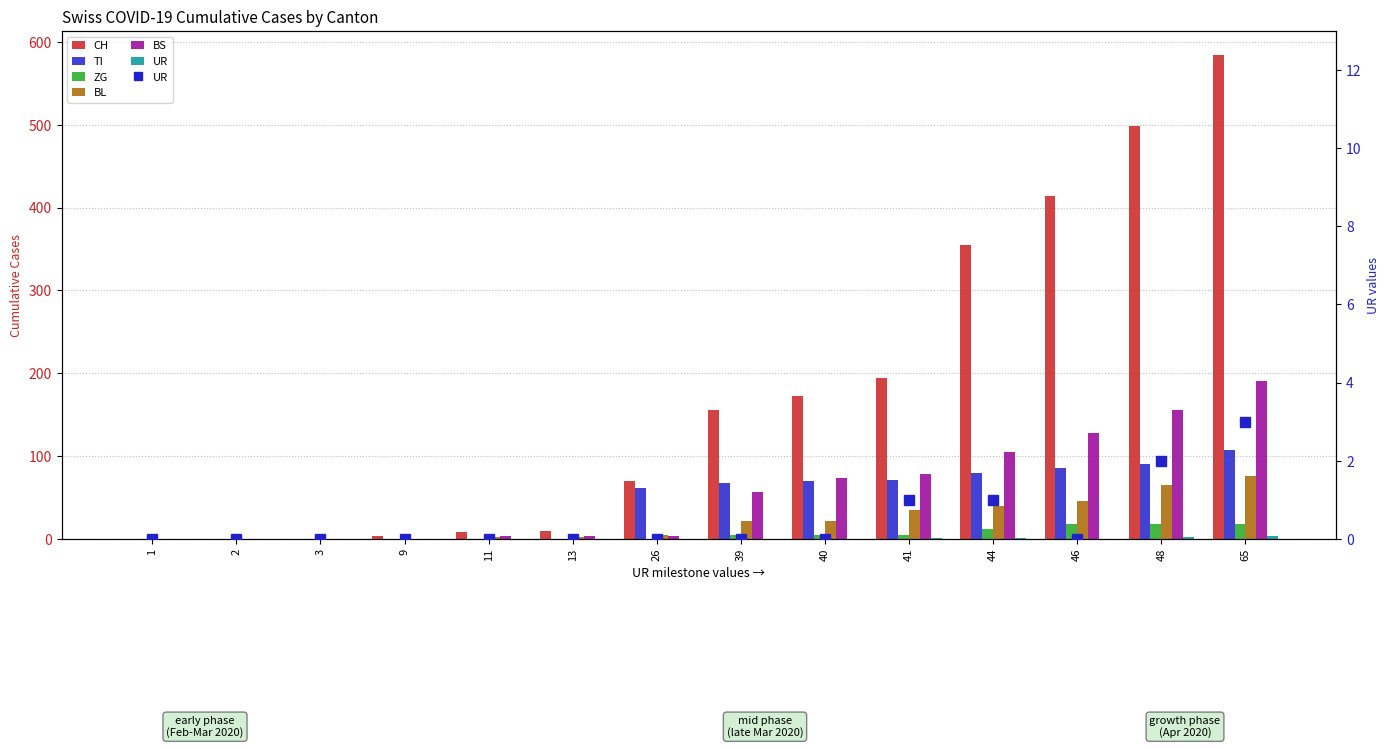

The value of CH at 44 is 498. True or false?

False